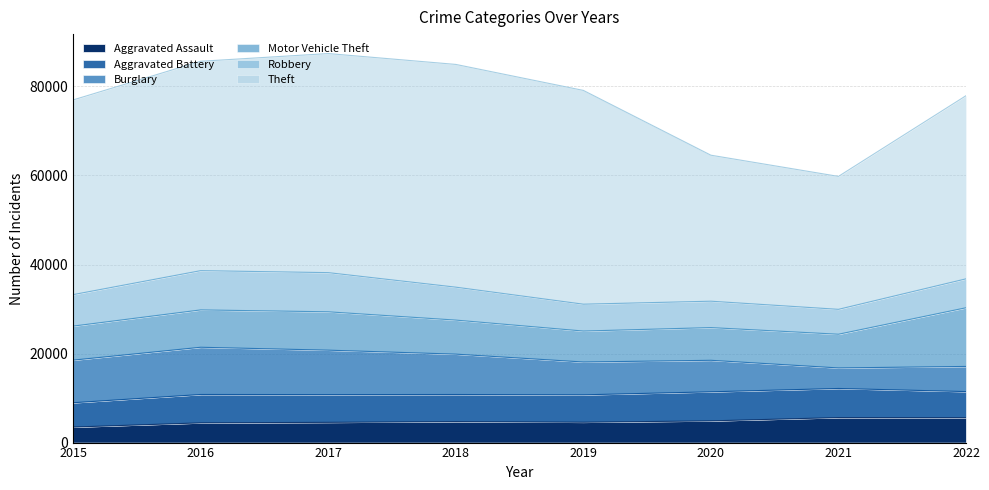

Which series has the largest total across all categories?

Theft